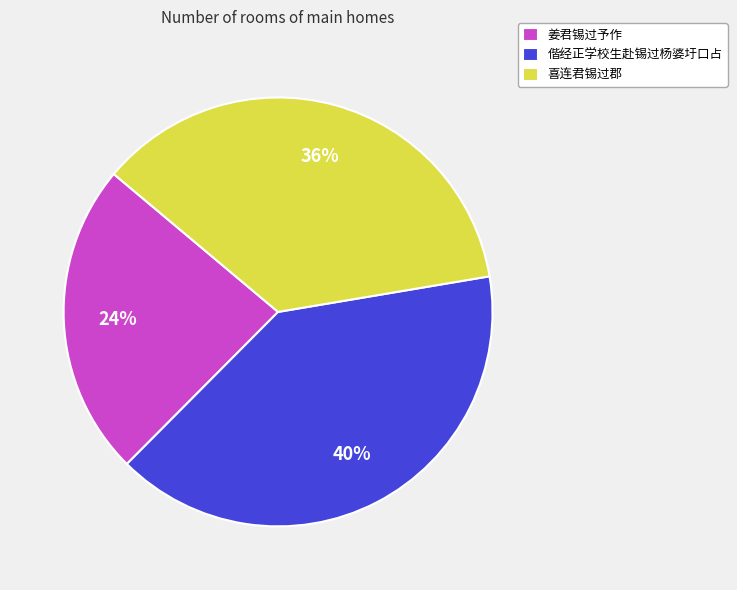

Count the number of slices in the pie.

3